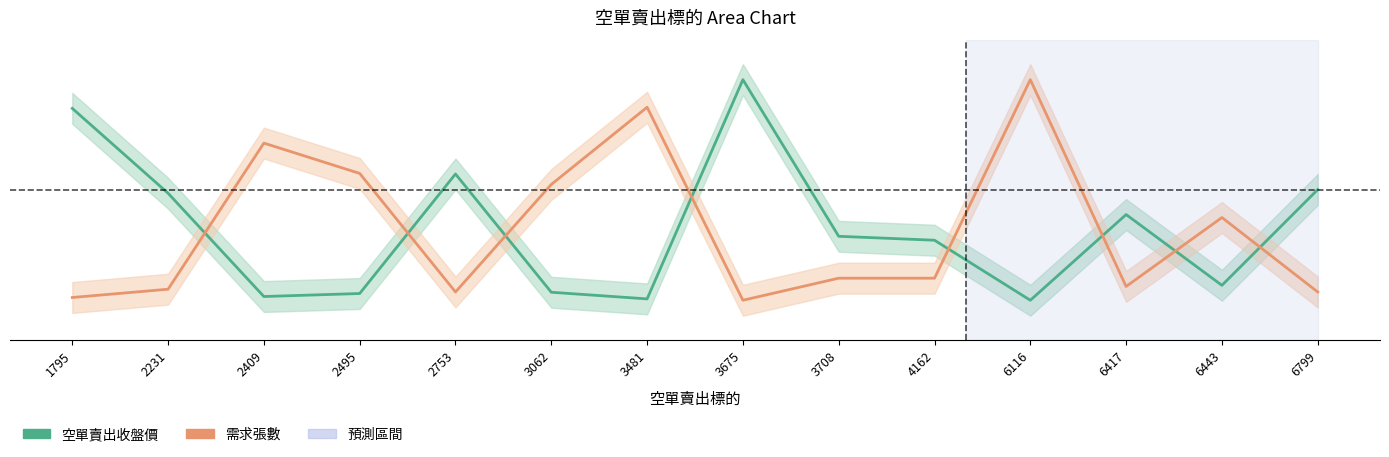

Reading right to left, what are all the values shown in this chart?

空單賣出收盤價: 0.5	0.1	0.4	0.0	0.3	0.3	1.0	0.0	0.0	0.6	0.0	0.0	0.5	0.9
需求張數: 0.0	0.4	0.1	1.0	0.1	0.1	0.0	0.9	0.5	0.0	0.6	0.7	0.1	0.0